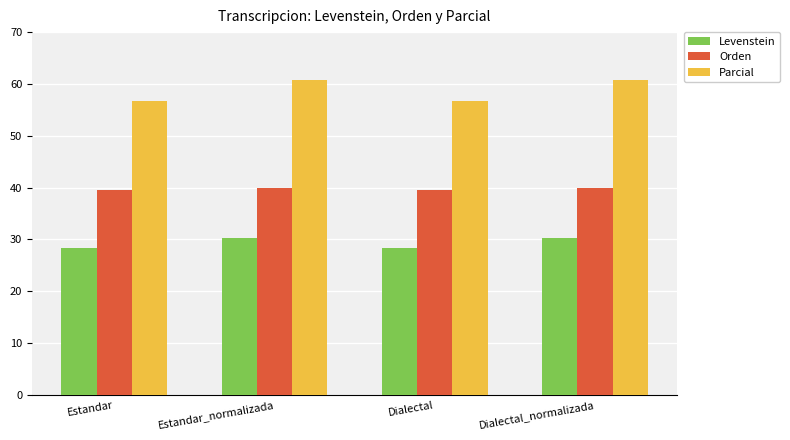

What is the minimum value for Orden?

39.5